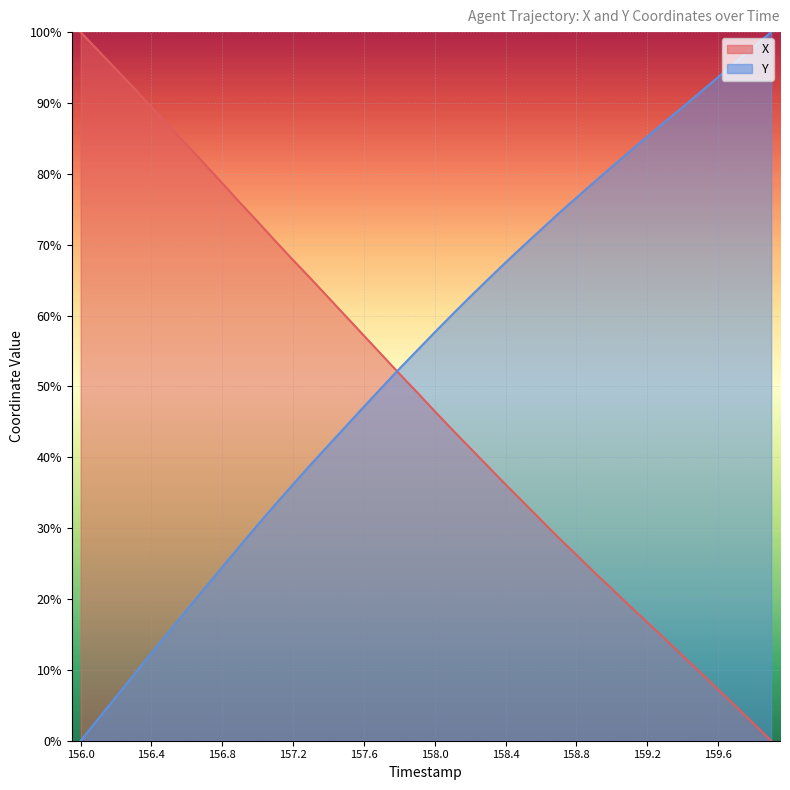

Reading left to right, transcribe all the data shown in this chart.

X: 100.0	97.4	94.8	92.1	89.4	86.8	84.1	81.4	78.7	75.9	73.2	70.5	67.8	65.2	62.5	59.8	57.2	54.5	51.8	49.2	46.5	43.9	41.3	38.7	36.2	33.7	31.1	28.6	26.2	23.8	21.4	19.1	16.7	14.4	12.0	9.6	7.2	4.8	2.5	0.0
Y: 0.0	3.1	6.2	9.3	12.4	15.4	18.5	21.5	24.5	27.5	30.5	33.4	36.2	39.0	41.7	44.4	47.1	49.8	52.5	55.1	57.6	60.2	62.7	65.1	67.5	69.8	72.1	74.4	76.6	78.8	81.0	83.1	85.2	87.3	89.4	91.5	93.6	95.8	97.9	100.0